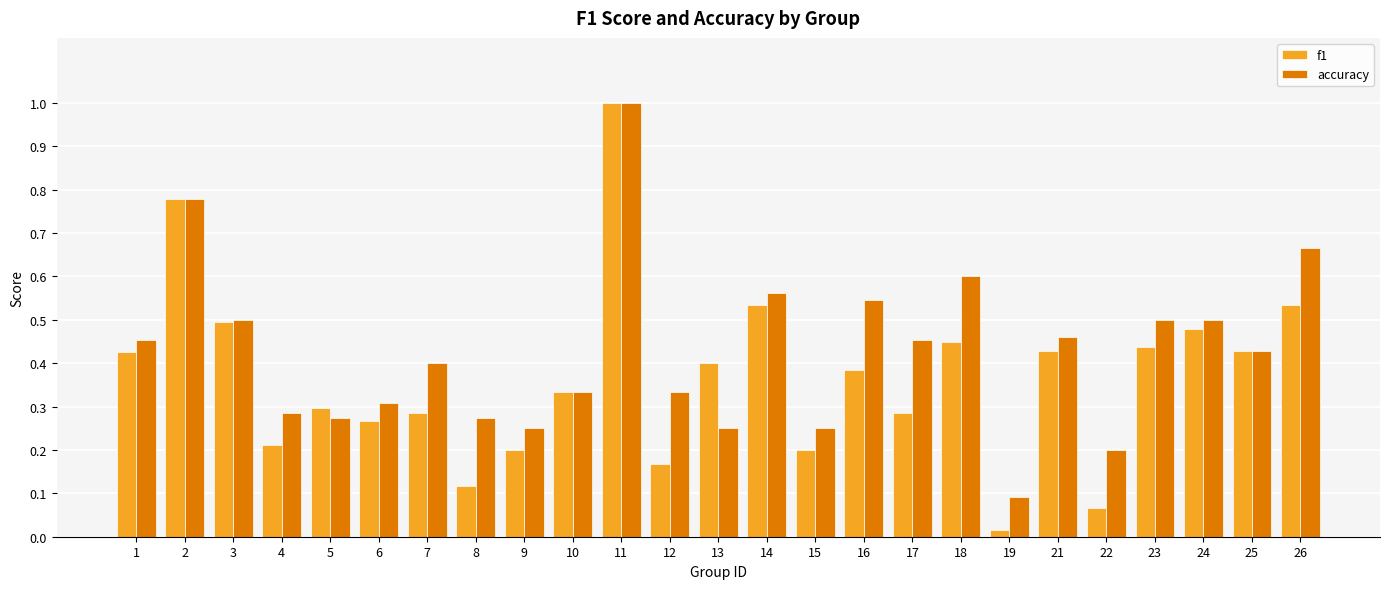

Which series has the largest total across all categories?

accuracy